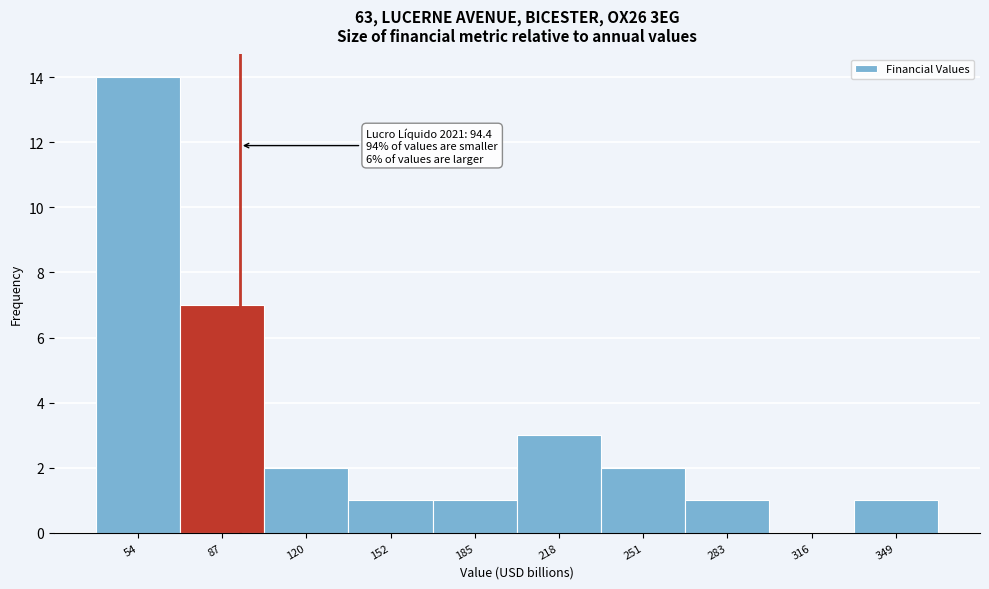

Which range on the x-axis has the tallest bar?

40 to 70